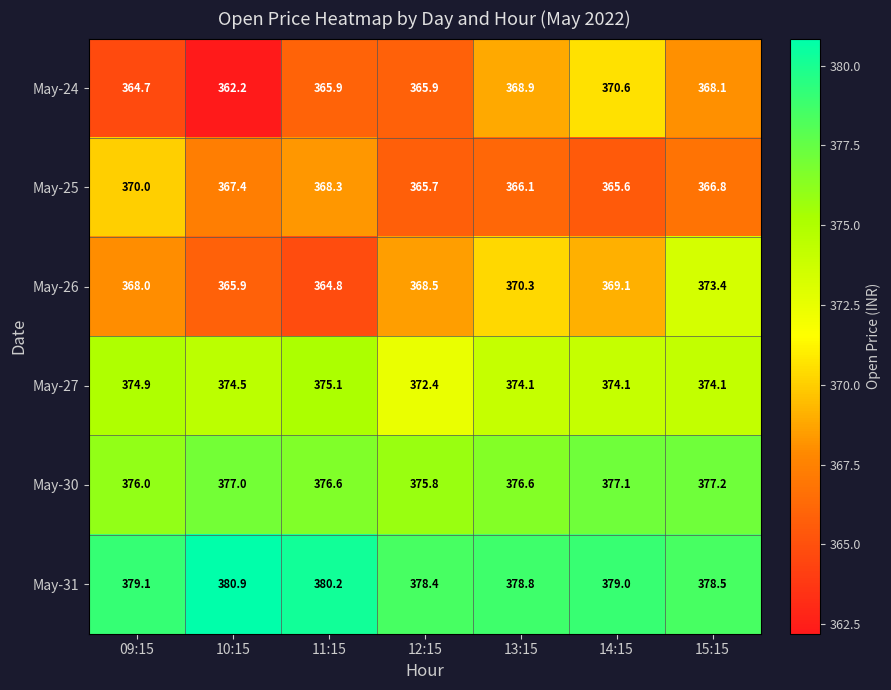

True or false: May-26 has a value of 369.1 at 14:15.

True